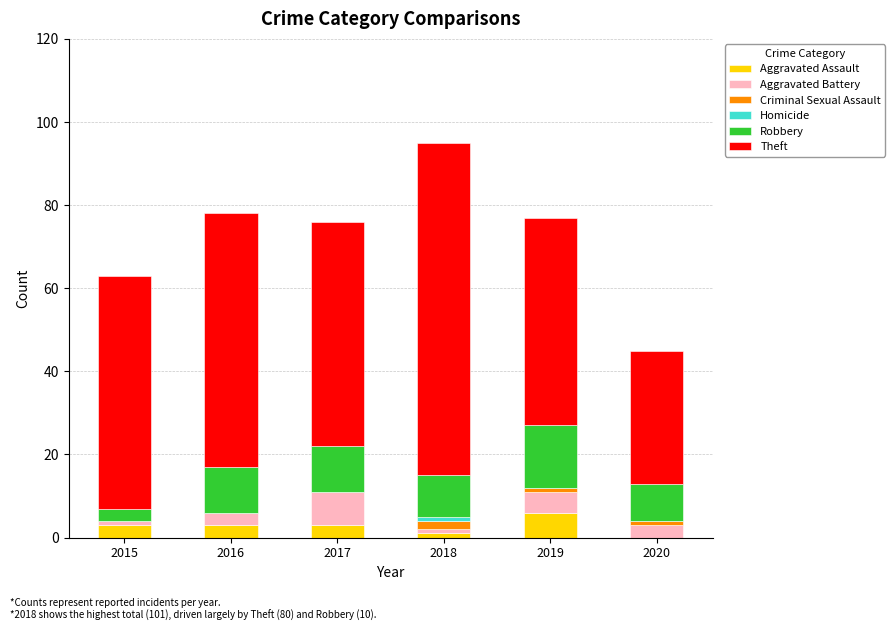

Which category has the highest value in the Aggravated Assault series?

2019